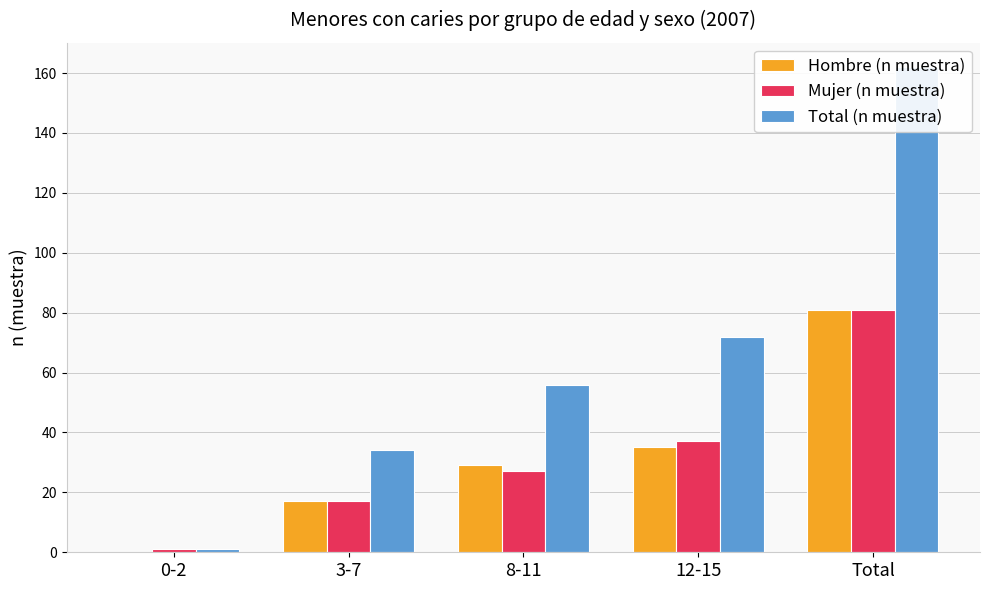

At which category is the sum across all series the highest?

Total